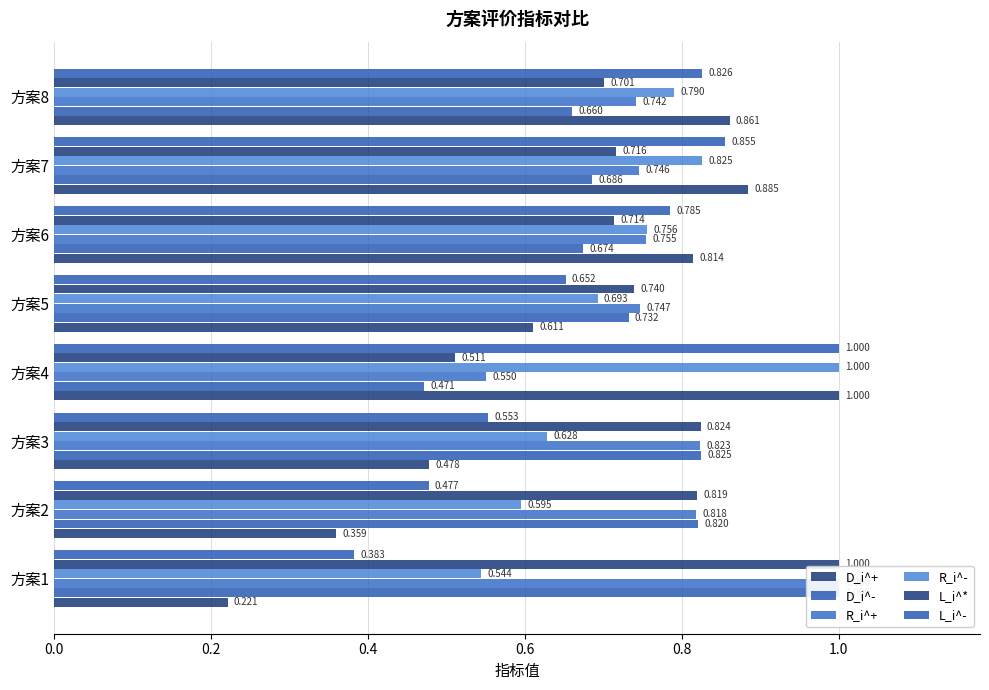

Count the number of categories in the chart.

8